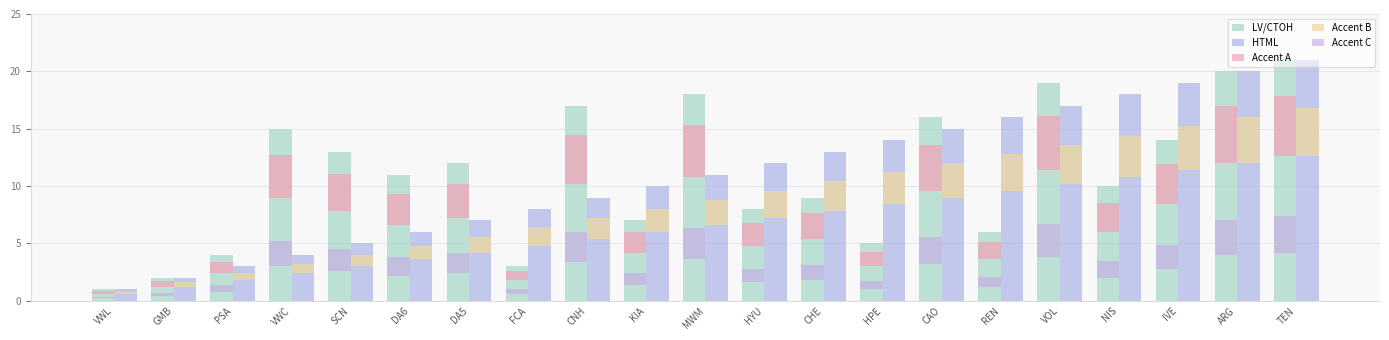

Which category has the highest value across all series?

TEN